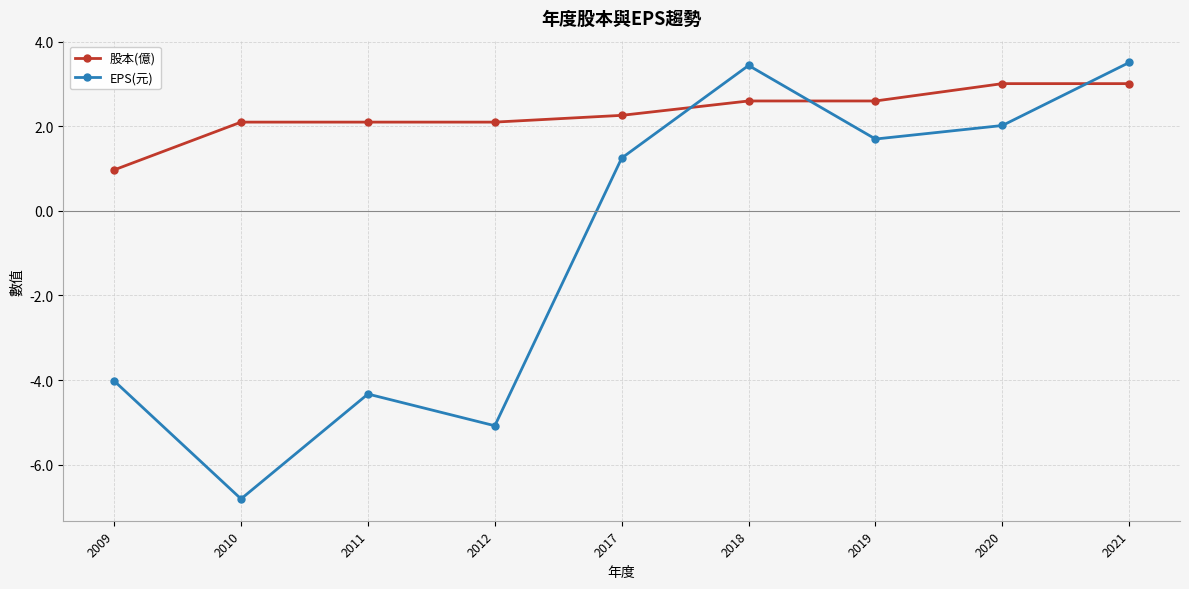

What is the difference between the EPS(元) values at 2020 and 2012?

7.1